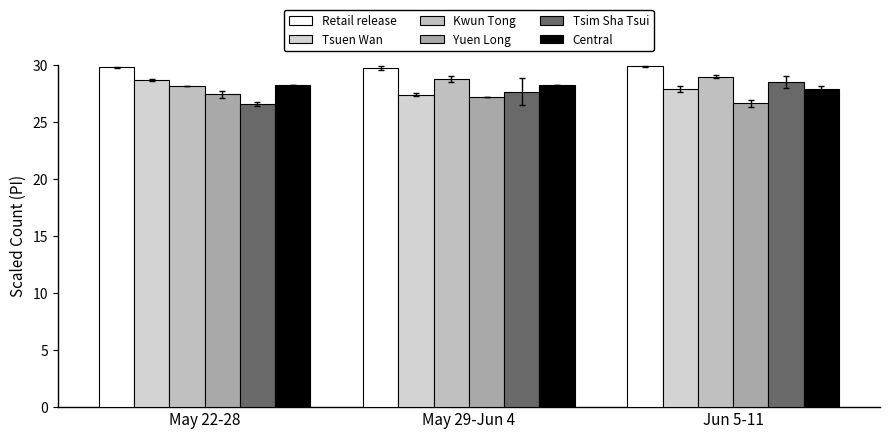

Rank the series at Jun 5-11 from highest to lowest value.

Retail release, Kwun Tong, Tsim Sha Tsui, Central, Tsuen Wan, Yuen Long